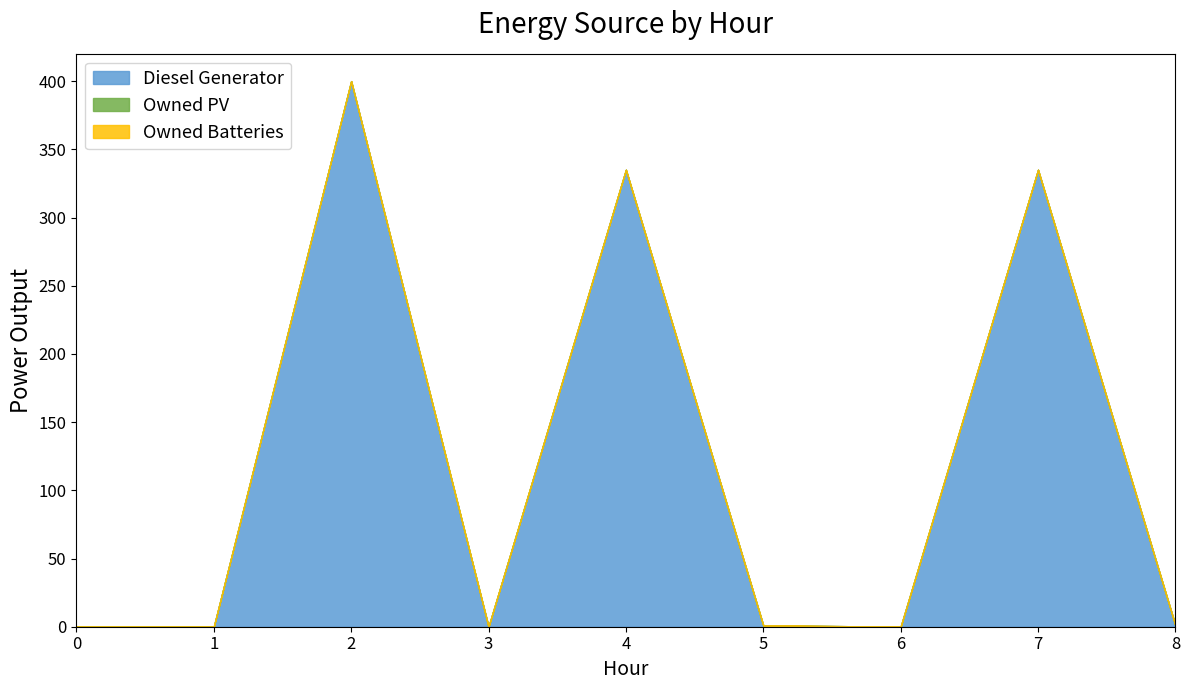

Is the value of Owned Batteries at 2 greater than the value of Diesel Generator at 3?

No